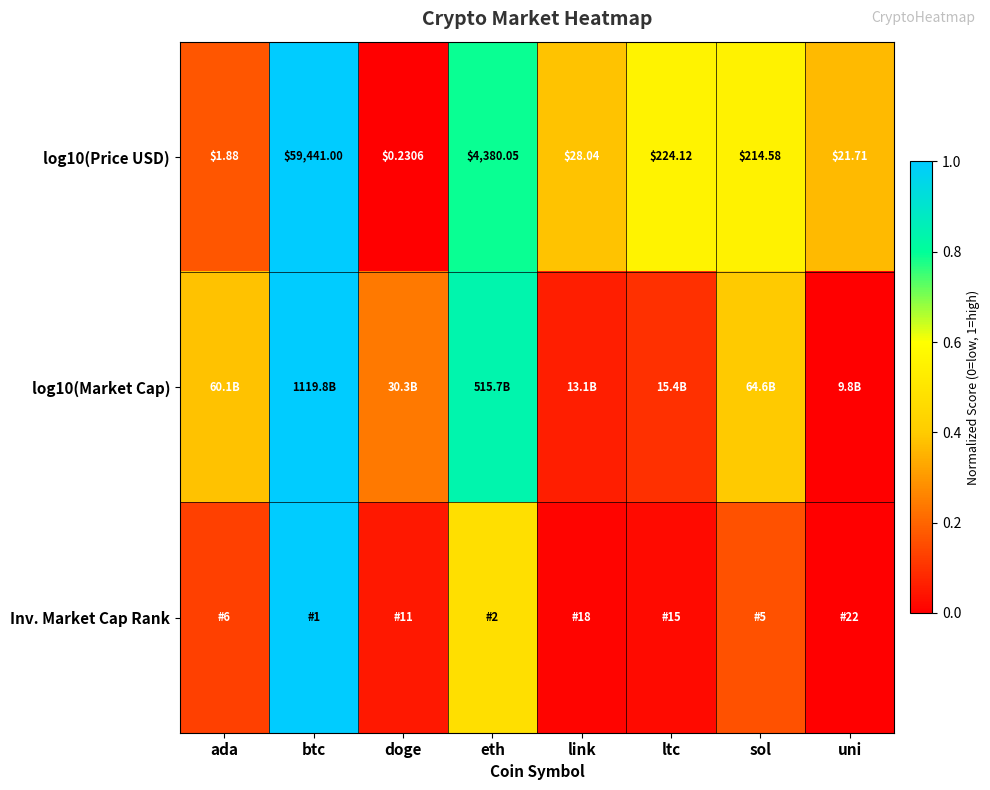

List the labels in order of log10(Price USD) value, smallest first.

doge, ada, uni, link, sol, ltc, eth, btc